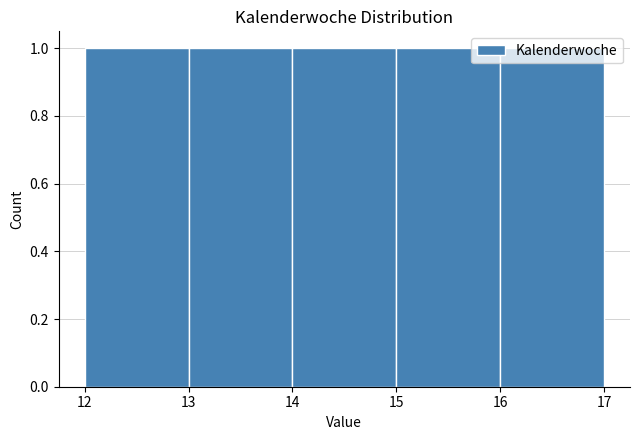

Reading left to right, transcribe this chart: for each bar, give the range it covers on the x-axis and its height. The values are not printed on the chart, so give them approximately, as read against the axis.

12 to 13: 1
13 to 14: 1
14 to 15: 1
15 to 16: 1
16 to 17: 1